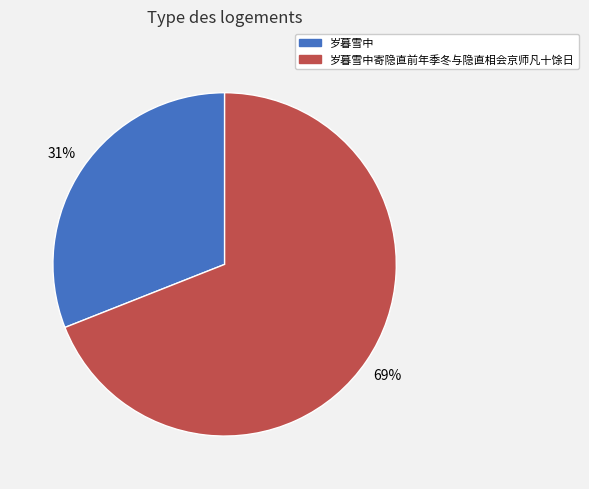

Count the number of slices in the pie.

2